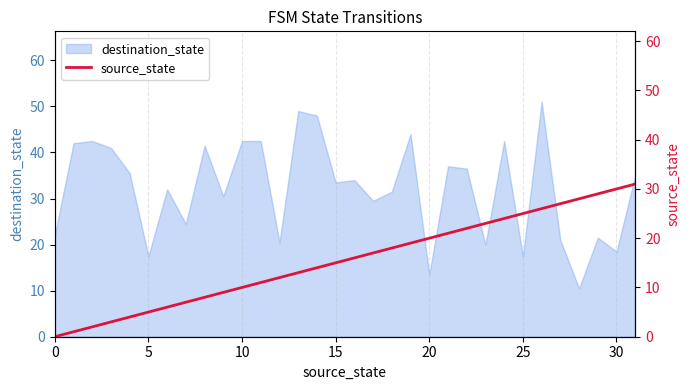

What is the highest value of the destination_state series?

51.0